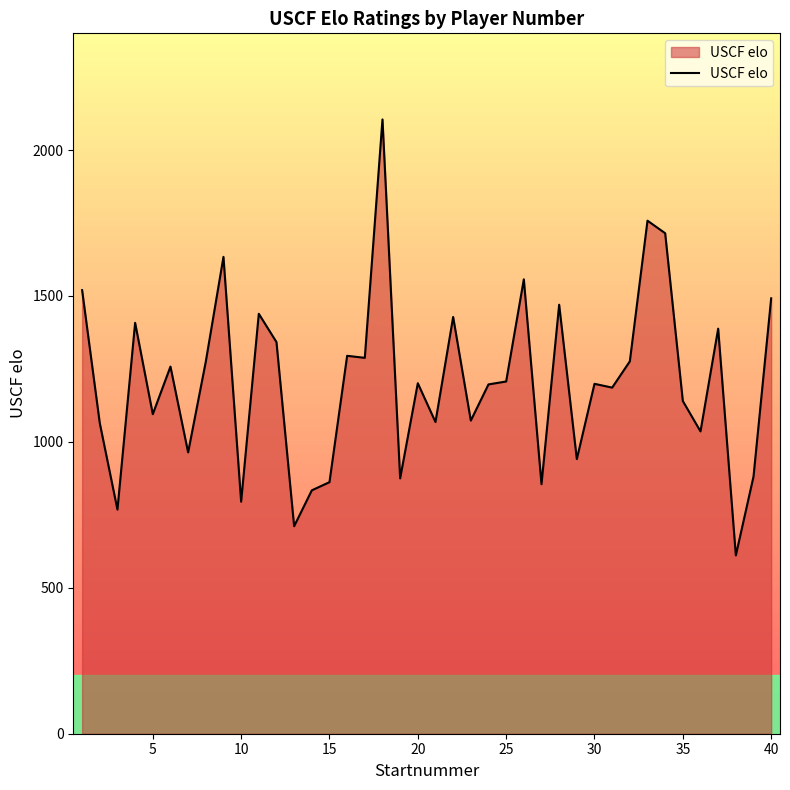

What is the maximum value shown in the chart?

2105